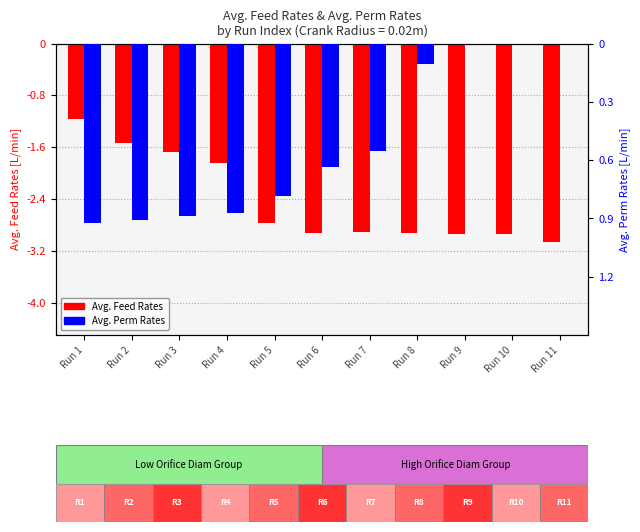

Is the value of Avg. Perm Rates at Run 4 greater than the value of Avg. Feed Rates at Run 11?

Yes